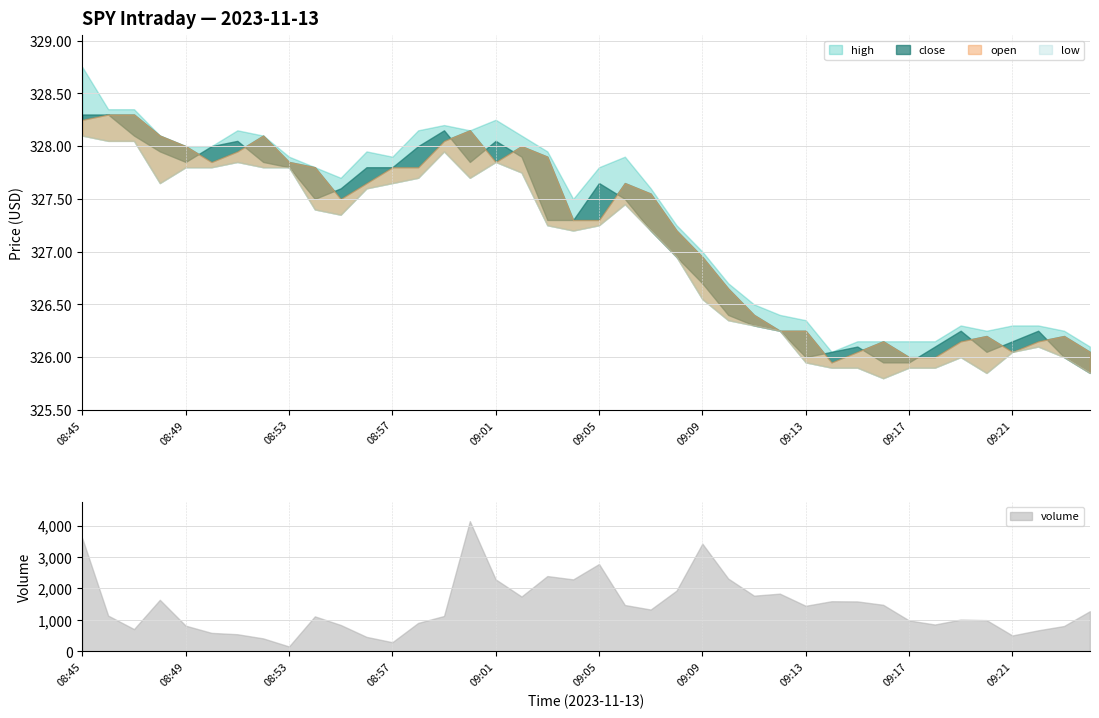

At 08:46, list the series in order from smallest to largest.

low, close, open, high, volume